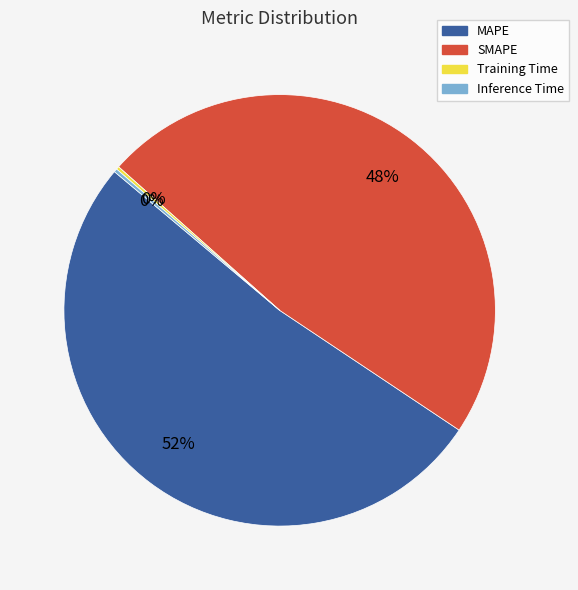

What is the largest slice in the pie chart?

MAPE